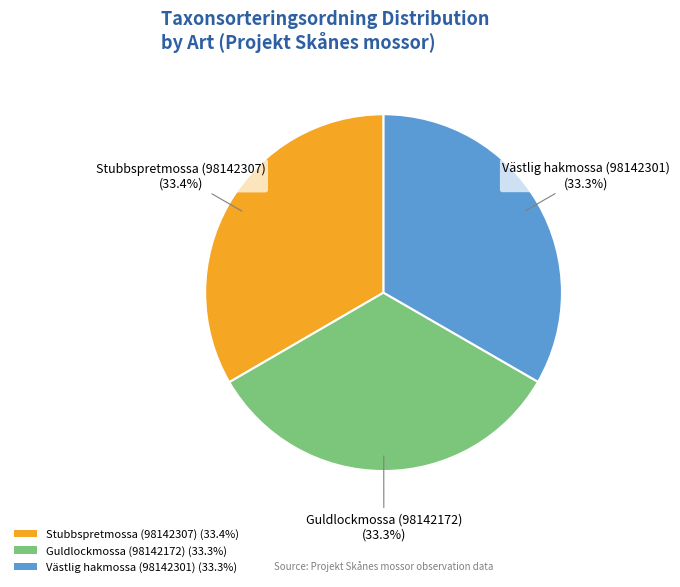

Combined, what portion of the pie is Guldlockmossa (98142172) (33.3%) and Stubbspretmossa (98142307) (33.4%)?

66.7%